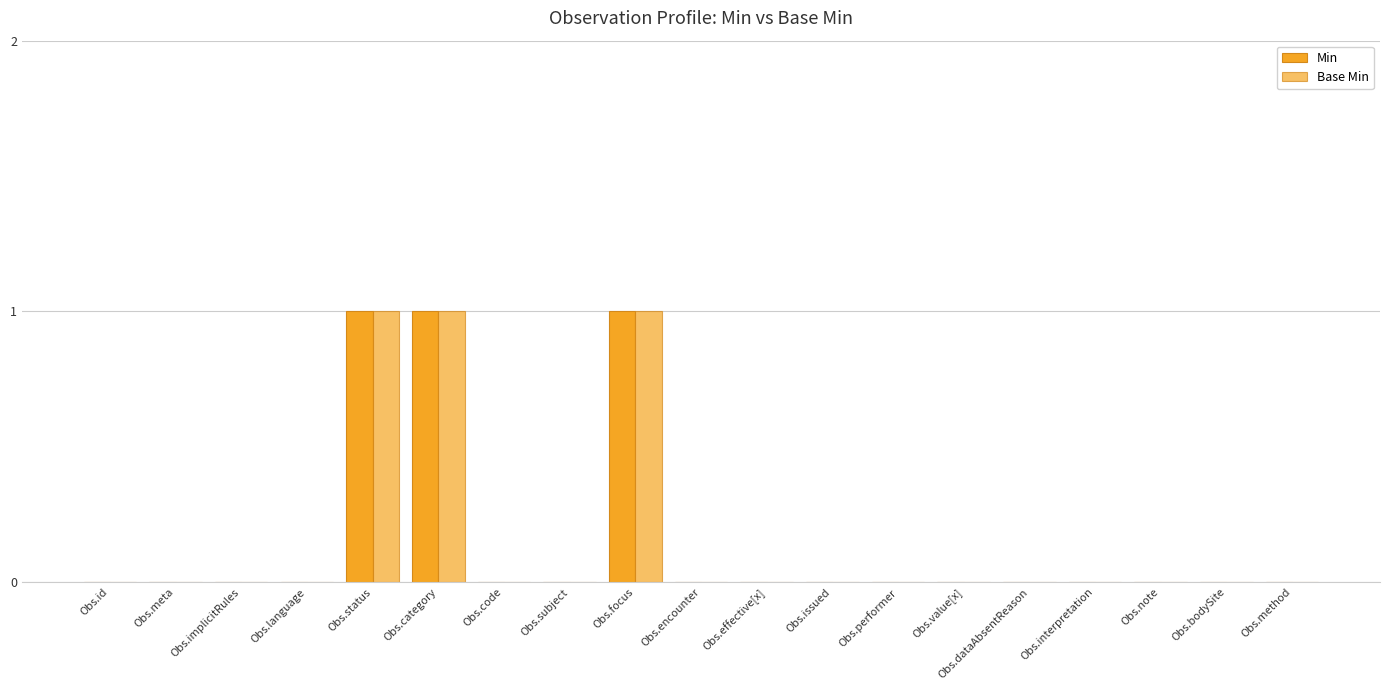

What is the label of the 16th bar from the left?

Obs.interpretation